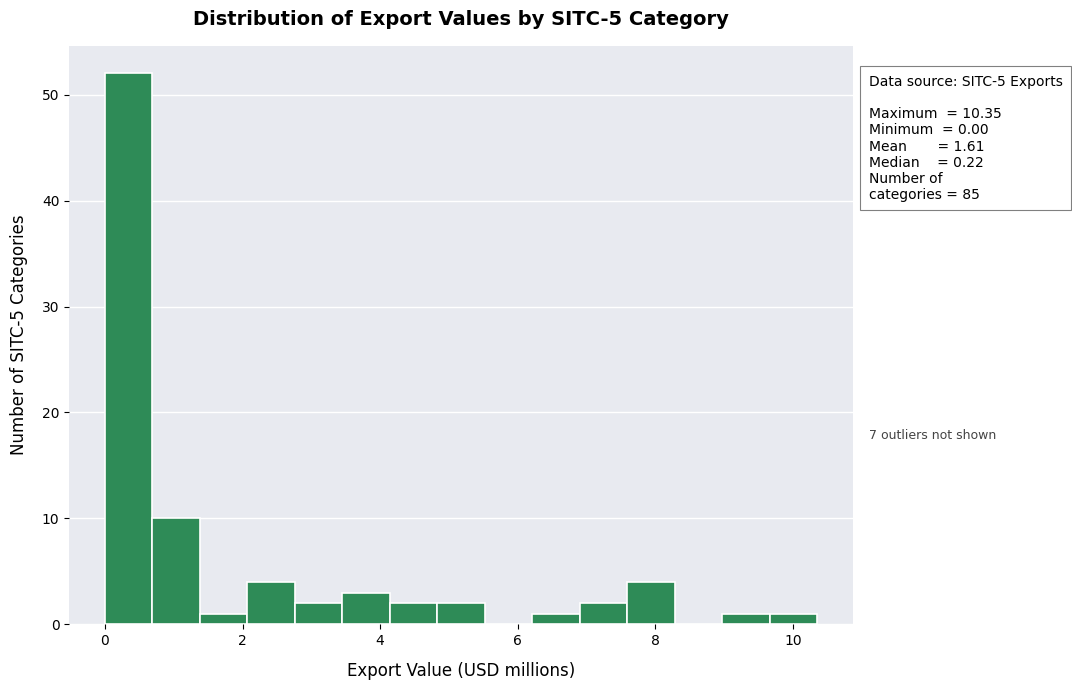

Around what value on the x-axis is the tallest bar? Give the approximate position of its centre, as read against the axis.

0.4